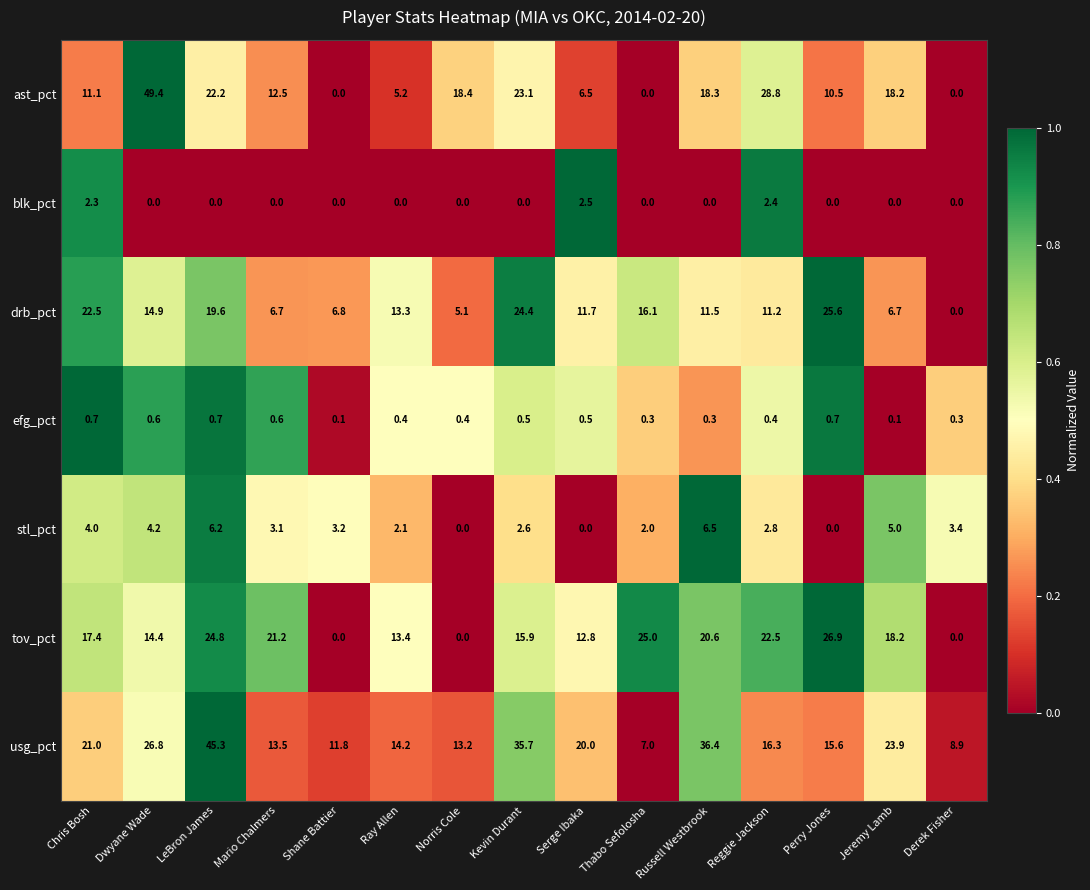

Is it true that tov_pct equals 22.0 at Ray Allen?

False